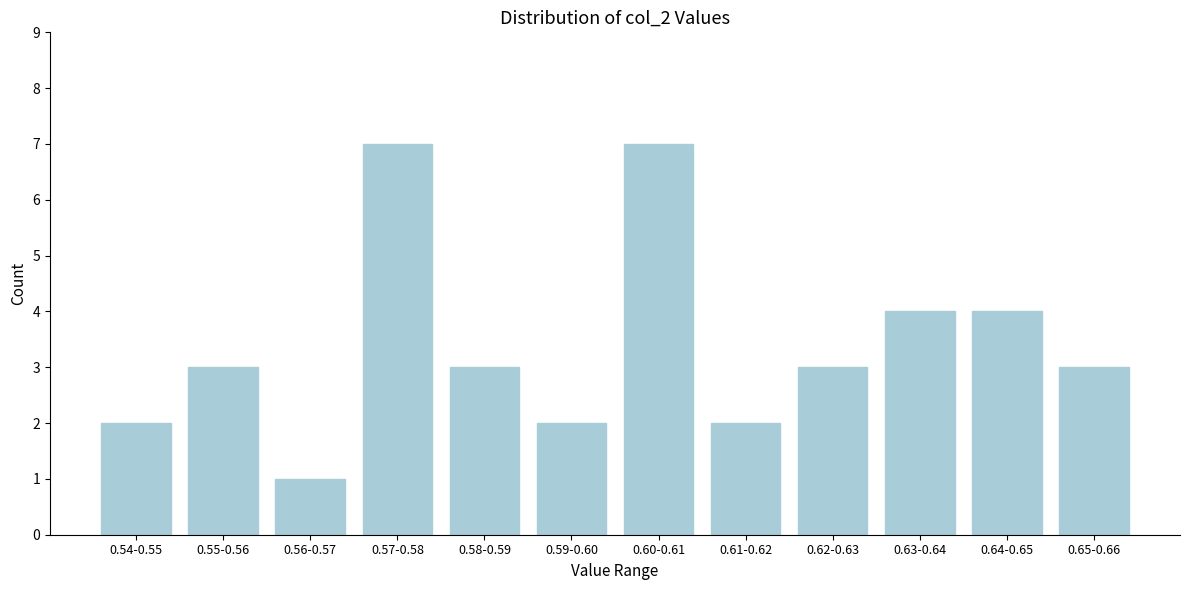

Reading left to right, extract all data points from this chart.

0.54-0.55=2	0.55-0.56=3	0.56-0.57=1	0.57-0.58=7	0.58-0.59=3	0.59-0.60=2	0.60-0.61=7	0.61-0.62=2	0.62-0.63=3	0.63-0.64=4	0.64-0.65=4	0.65-0.66=3